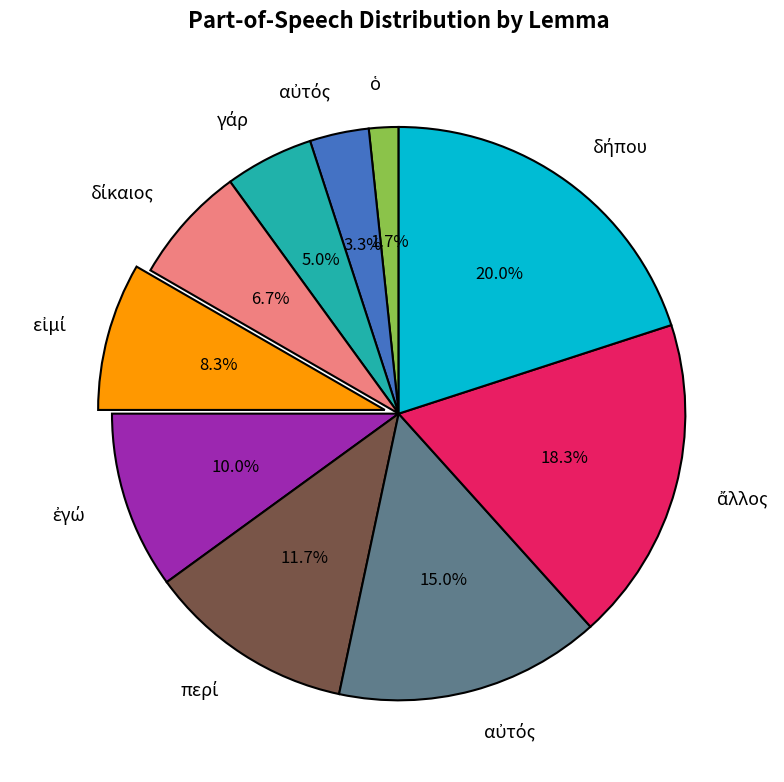

Does any single category account for the majority?

No